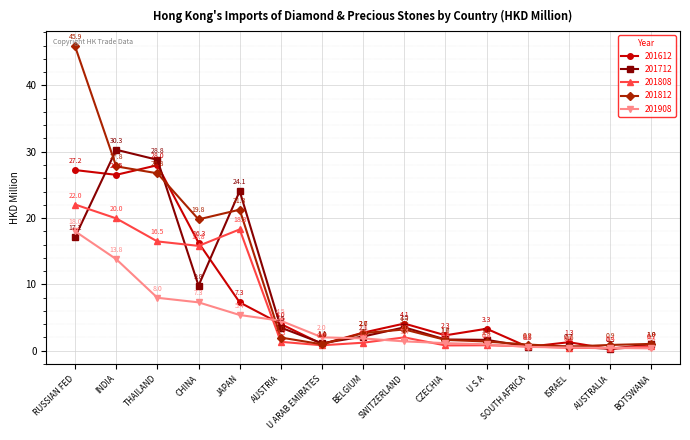

Does the chart have visible grid lines?

Yes